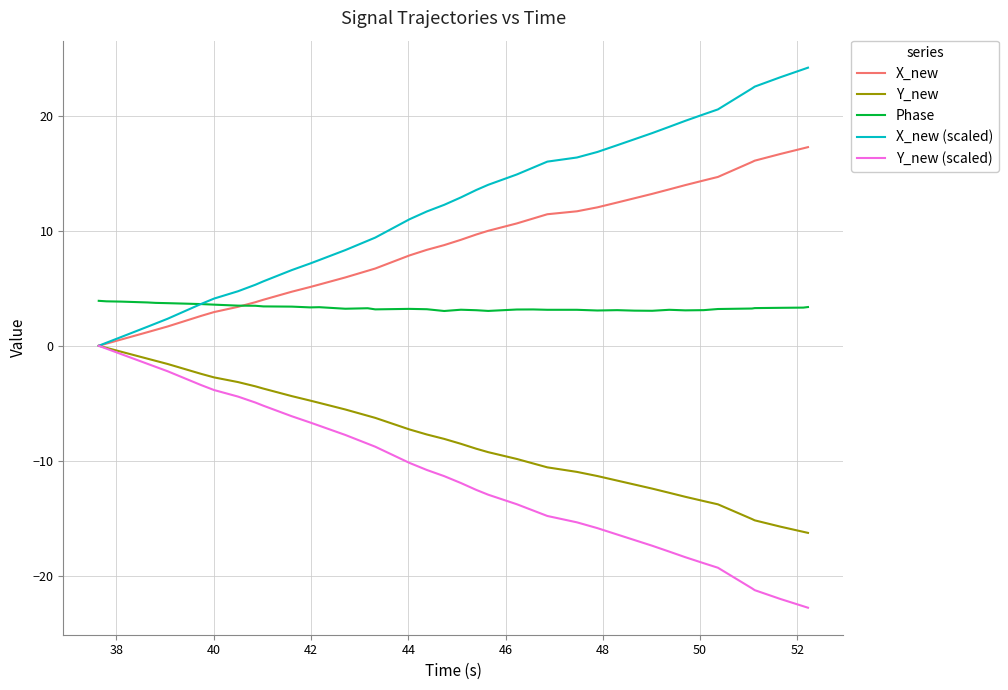

How many lines are shown in the chart?

5